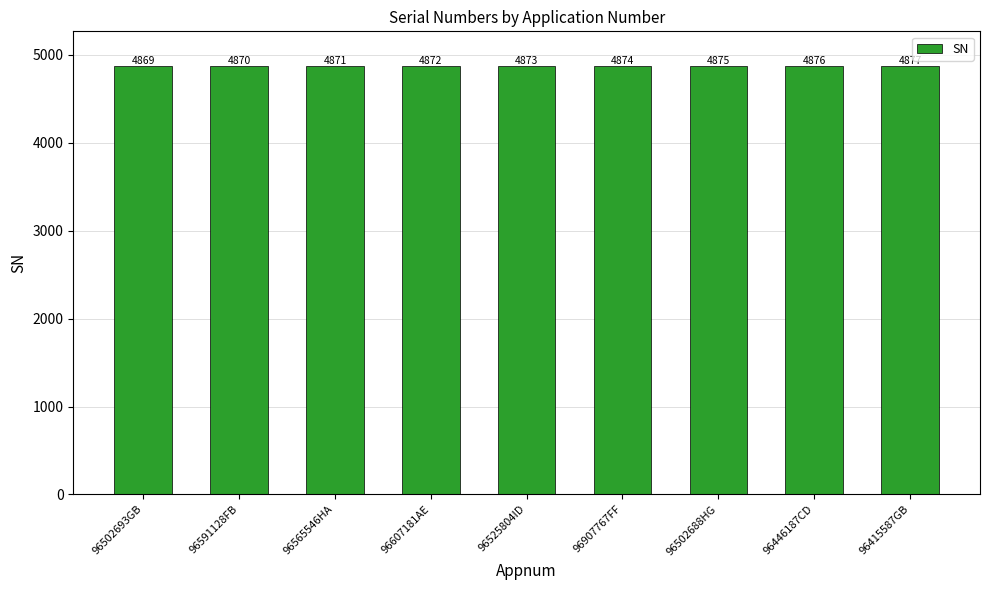

What position from the left is 96415587GB?

9